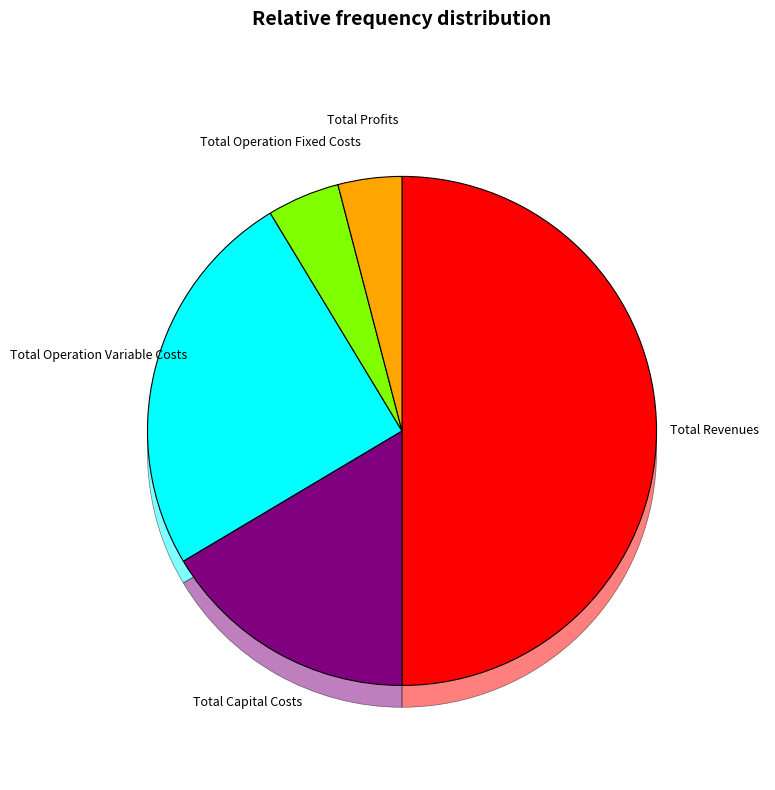

What is the smallest slice in the pie chart?

Total Profits